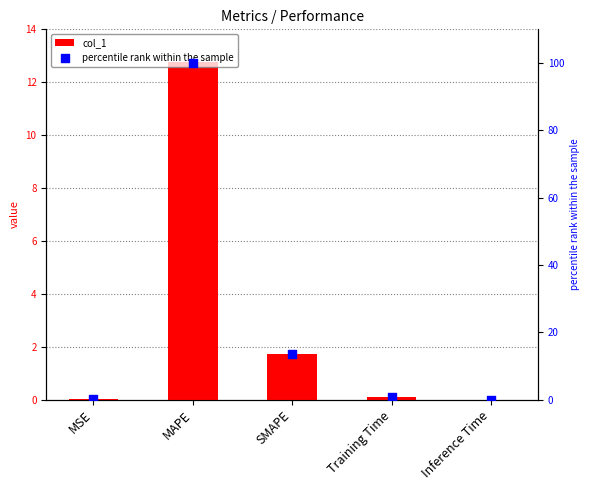

Which series reaches the maximum Y coordinate?

percentile rank within the sample